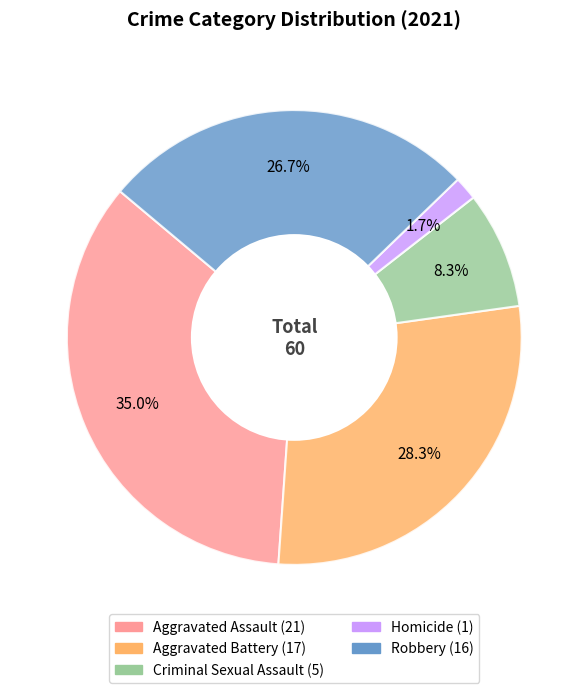

Rank the categories by value from highest to lowest.

Aggravated Assault, Aggravated Battery, Robbery, Criminal Sexual Assault, Homicide